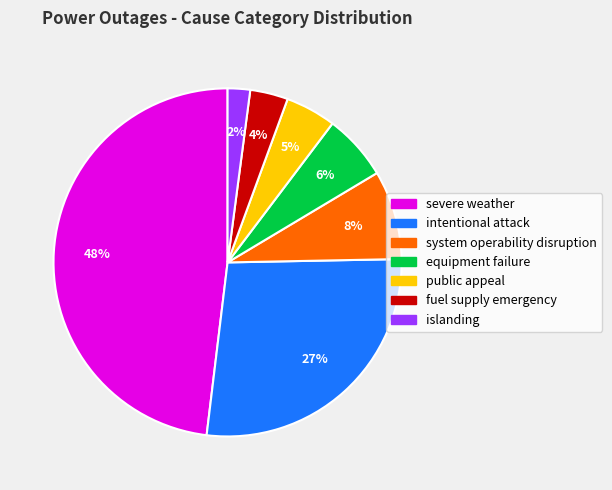

Between intentional attack and system operability disruption, which is larger?

intentional attack